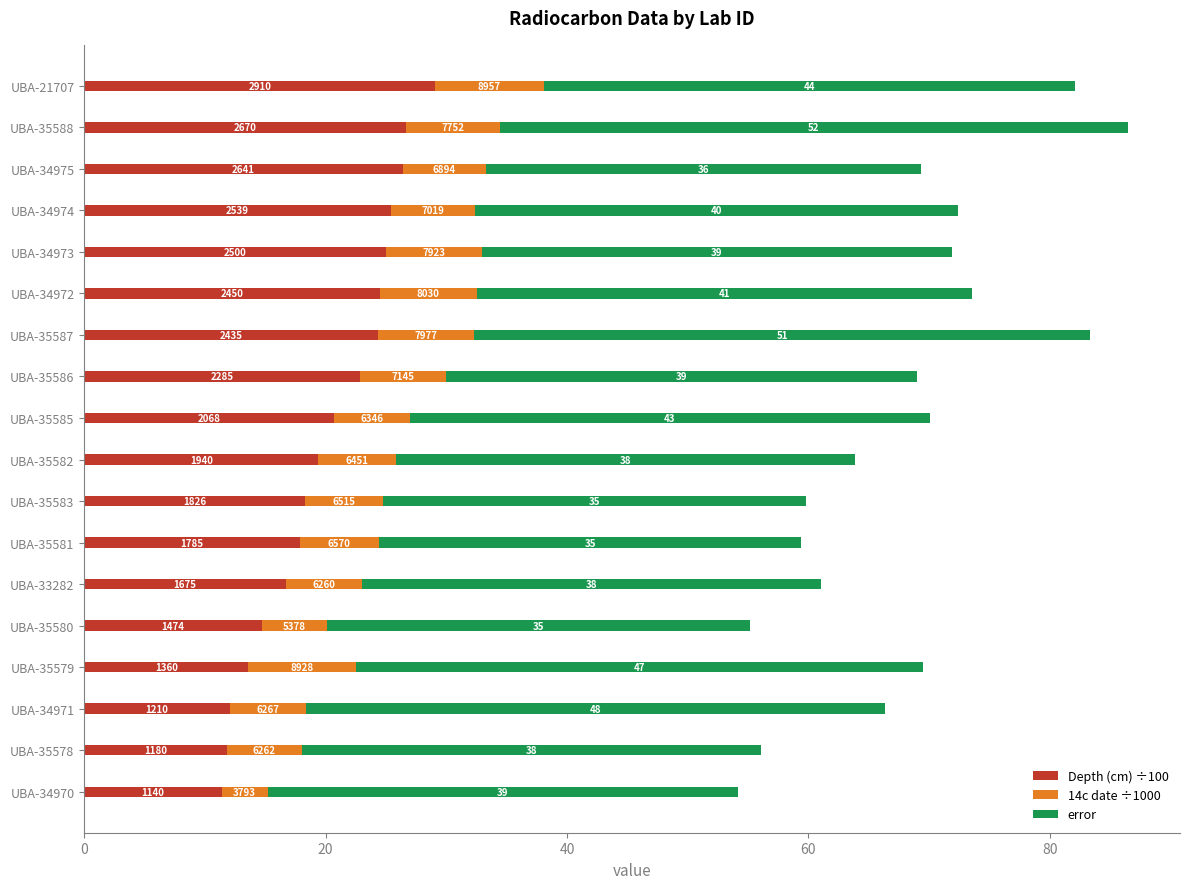

What are all the series names shown in the legend?

Depth (cm) ÷100, 14c date ÷1000, error